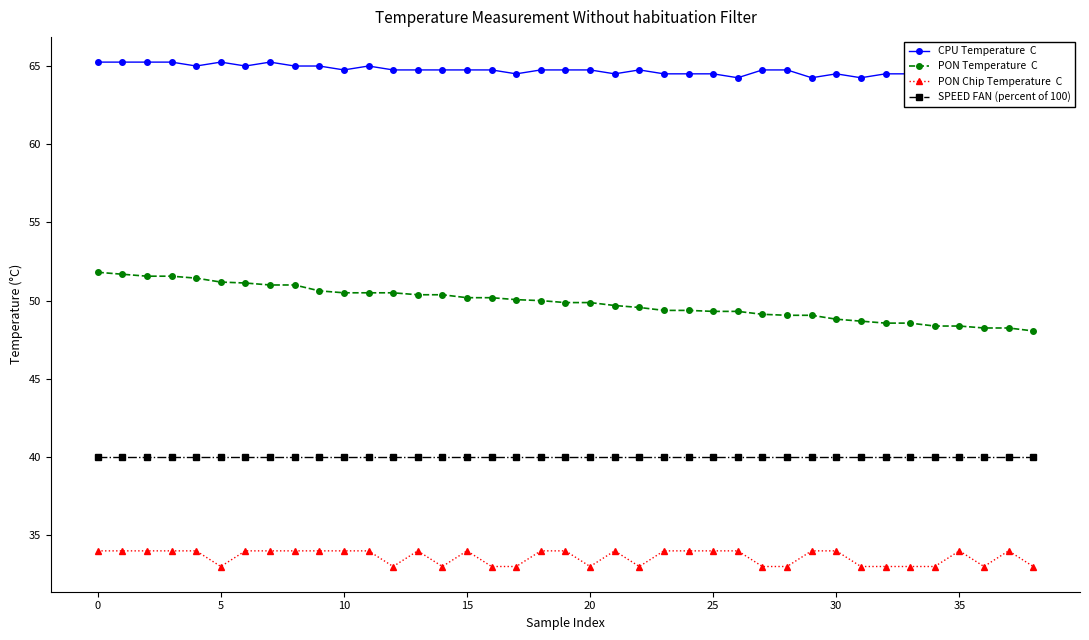

List the series in order of their overall mean, highest first.

CPU Temperature  C, PON Temperature  C, SPEED FAN (percent of 100), PON Chip Temperature  C